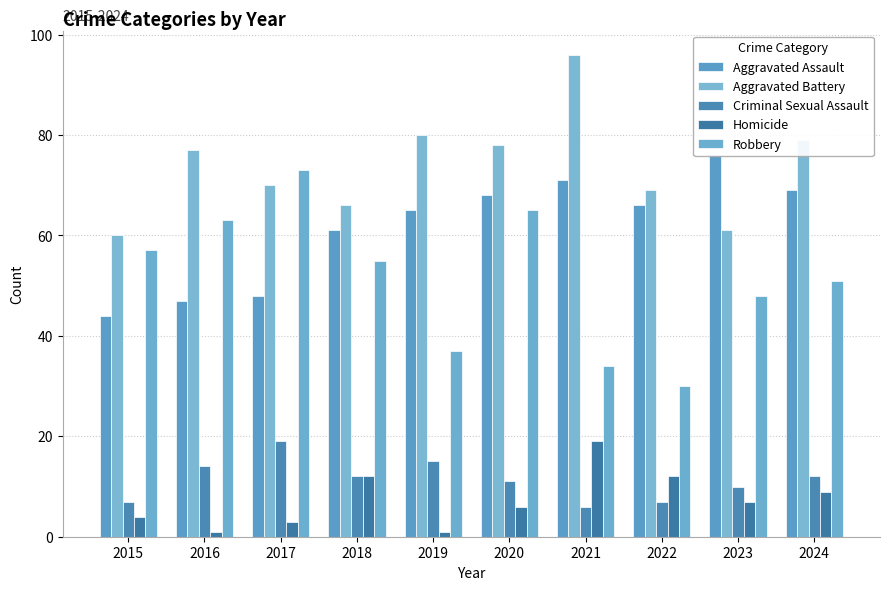

What is the lowest value of the Robbery series?

30